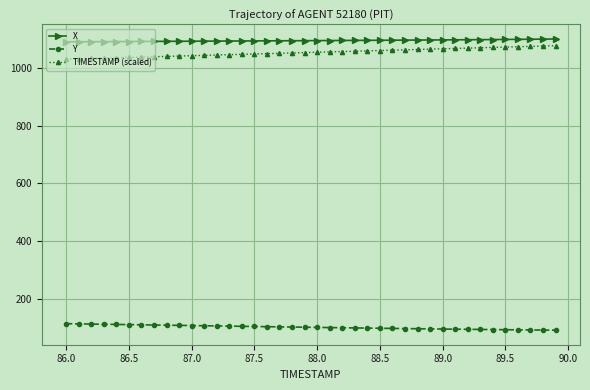

True or false: TIMESTAMP (scaled) and X intersect in this chart.

False